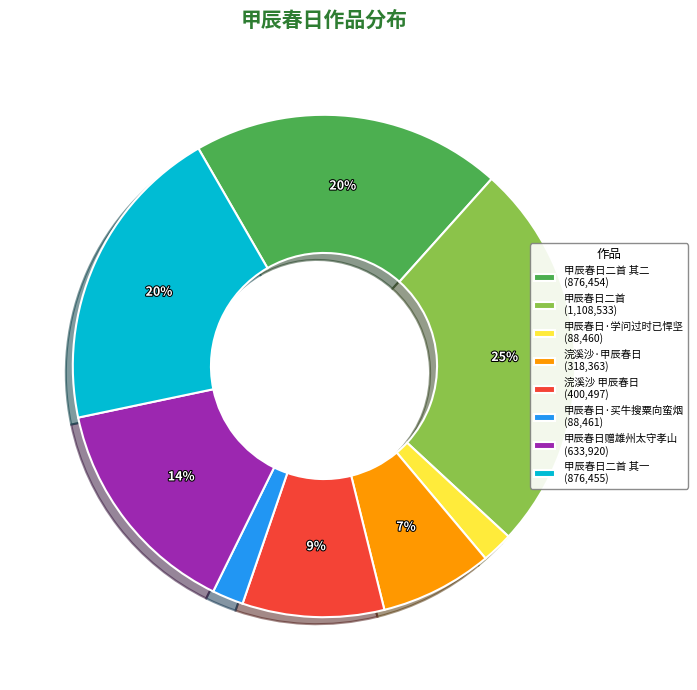

How many slices are in this pie chart?

8